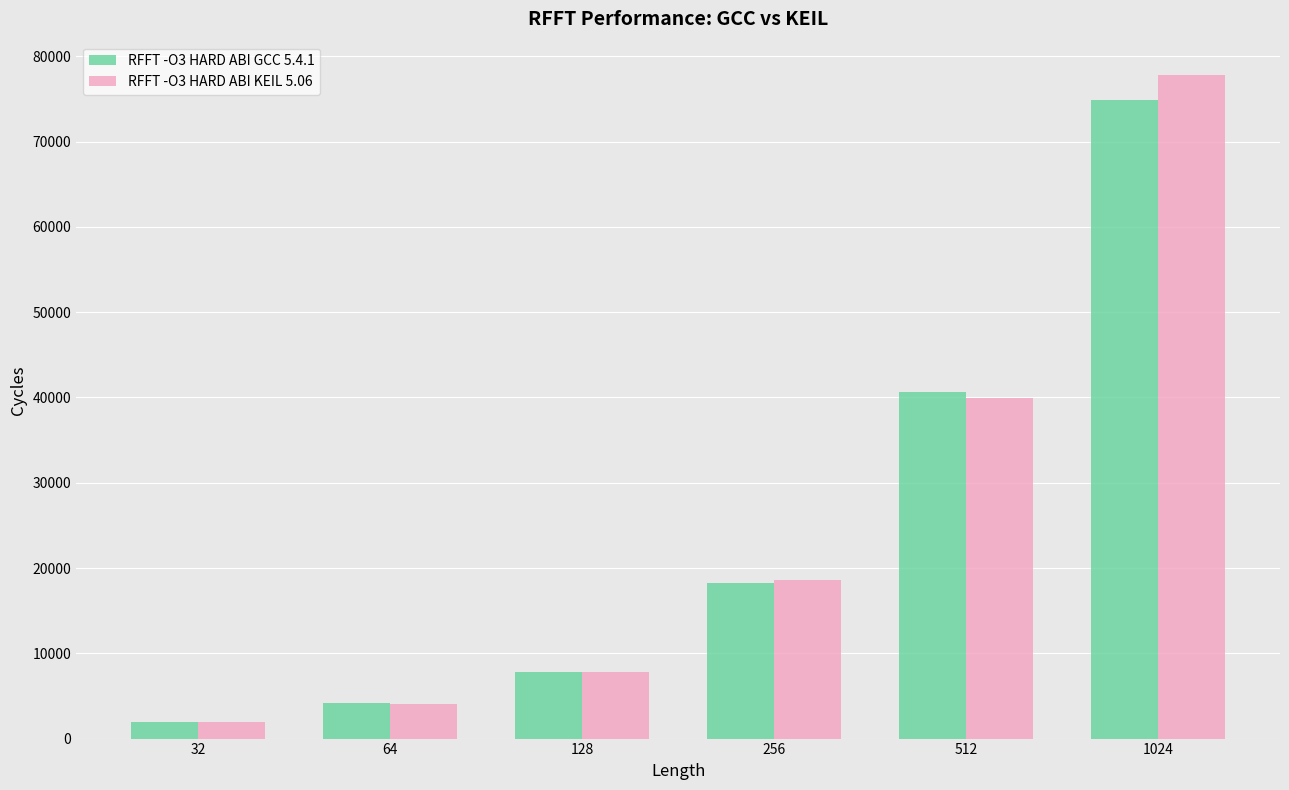

The value of RFFT -O3 HARD ABI GCC 5.4.1 at 512 is 40644. True or false?

True